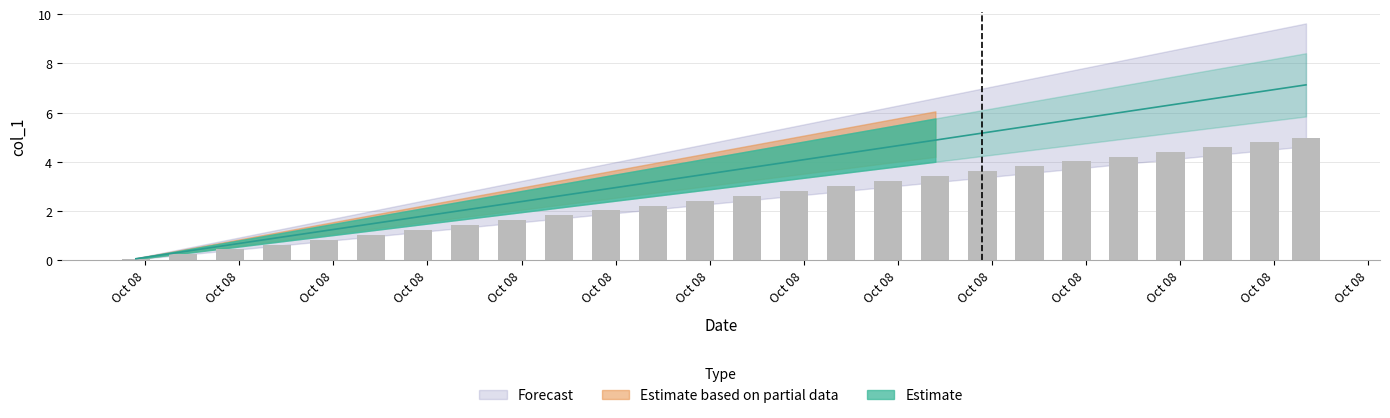

What is the sum of all values?

93.9